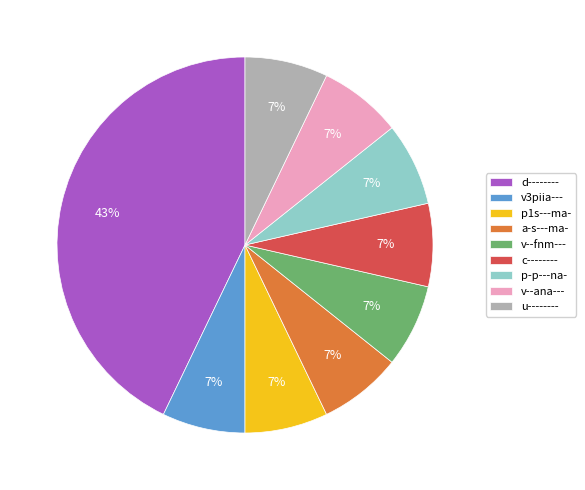

Is v--fnm--- the majority of the pie?

No